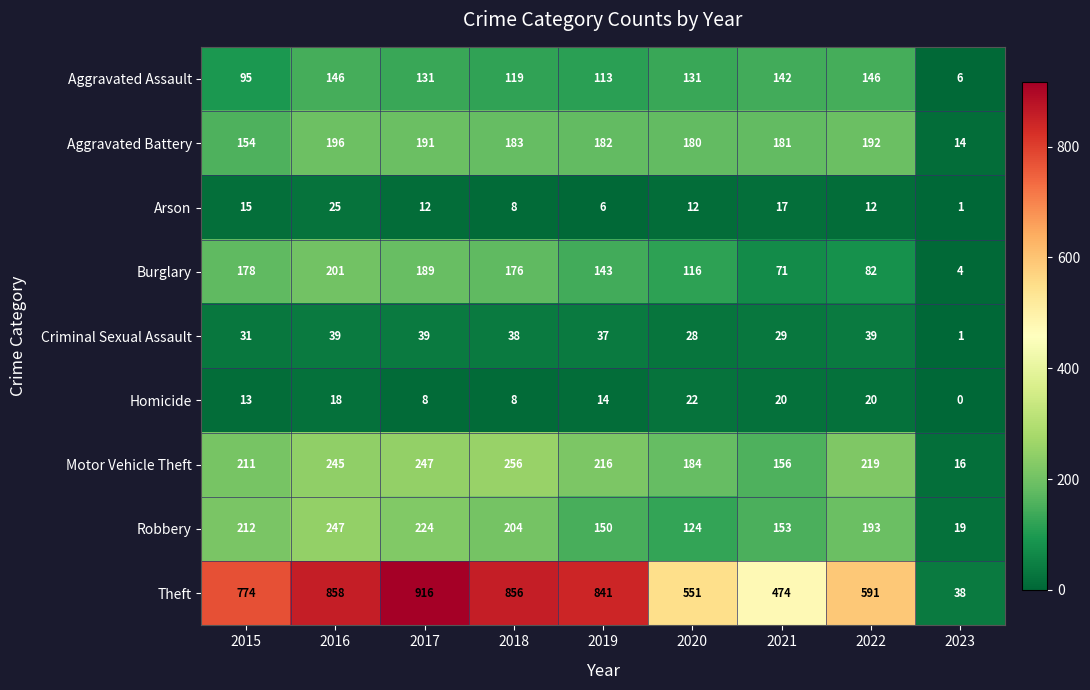

Which series changed the most between 2019 and 2023?

Theft